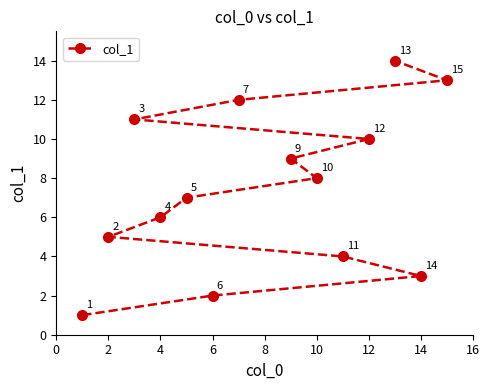

How many lines are shown in the chart?

1